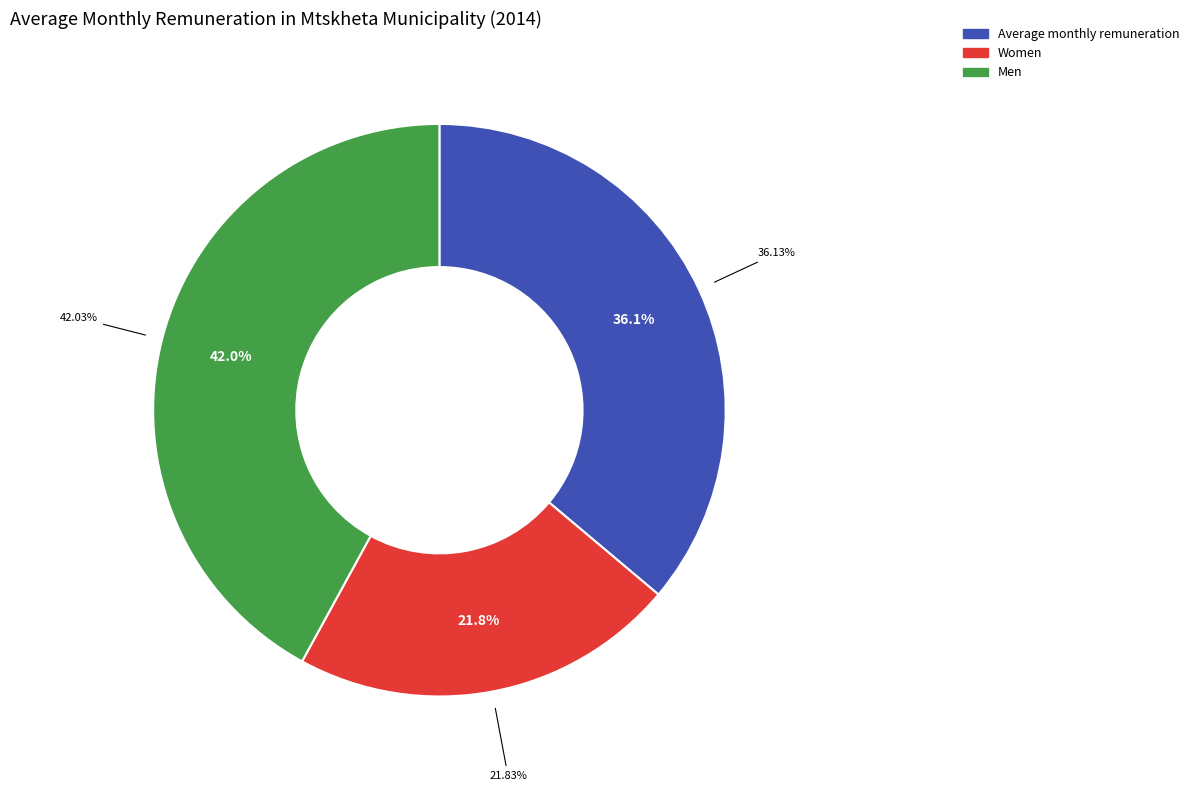

Rank the categories by value from lowest to highest.

Women, Average monthly remuneration, Men